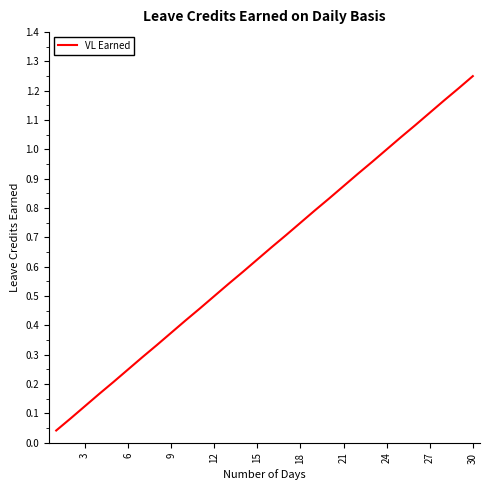

Which label corresponds to the largest value in the chart?

30